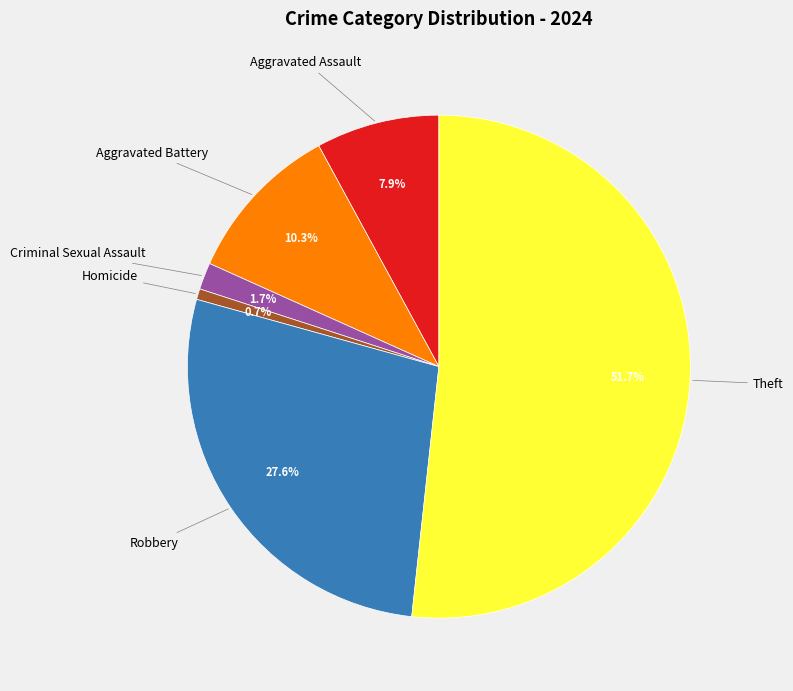

Is Theft the majority of the pie?

Yes